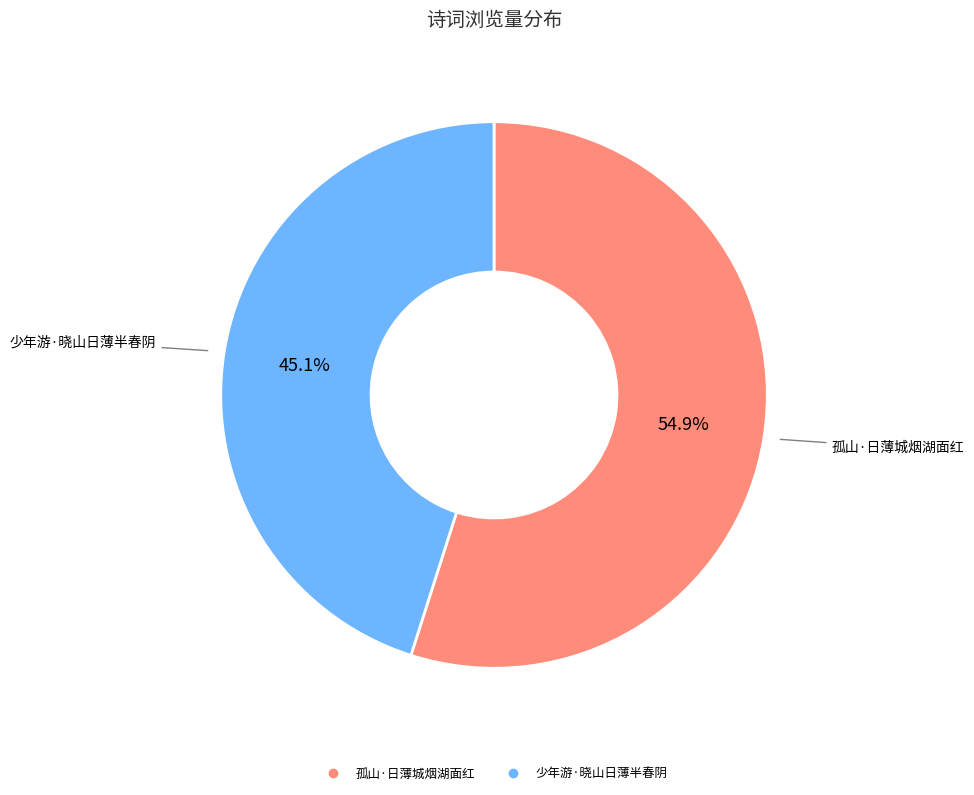

Rank the categories by value from highest to lowest.

孤山·日薄城烟湖面红, 少年游·晓山日薄半春阴